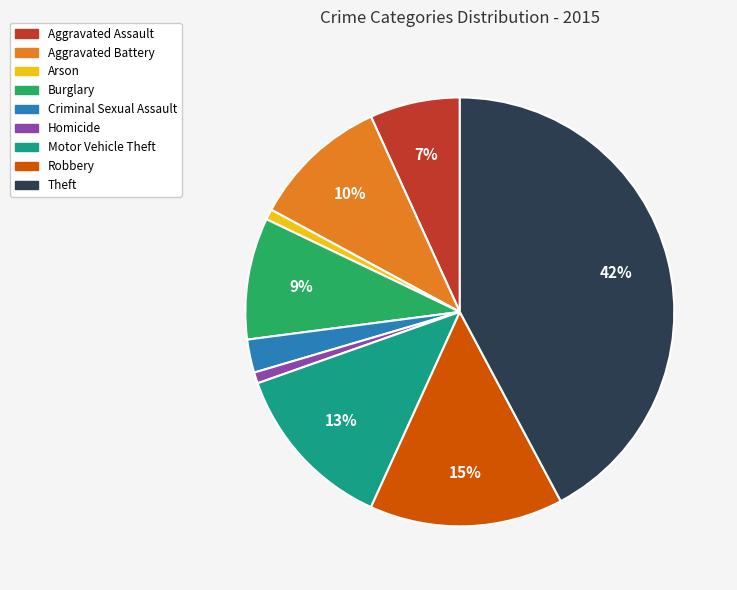

Does any single category account for the majority?

No